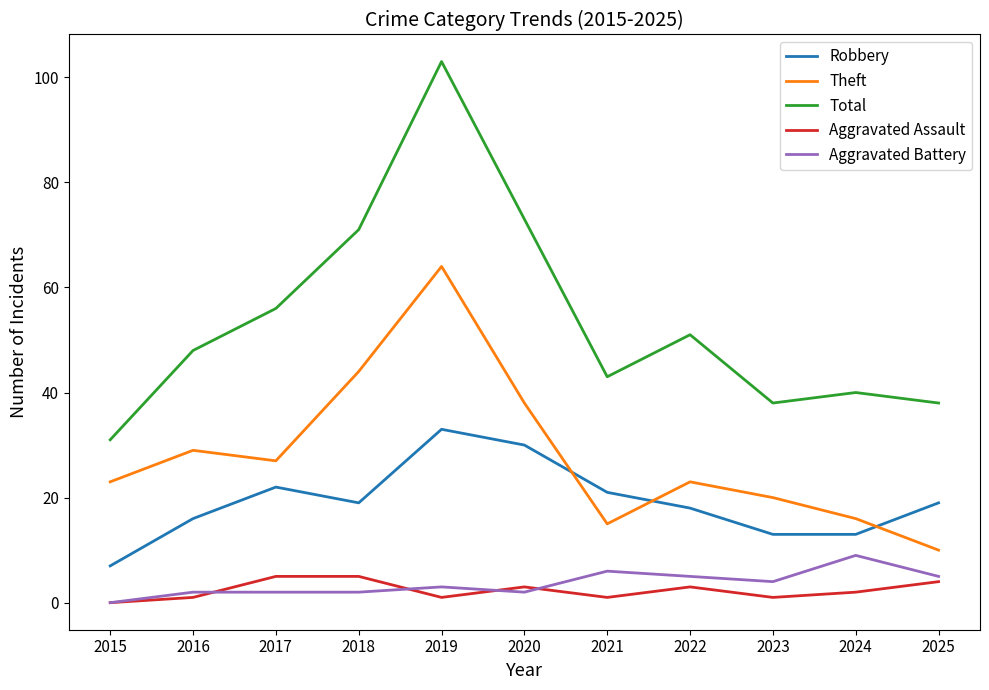

Which series has the widest spread of values?

Total